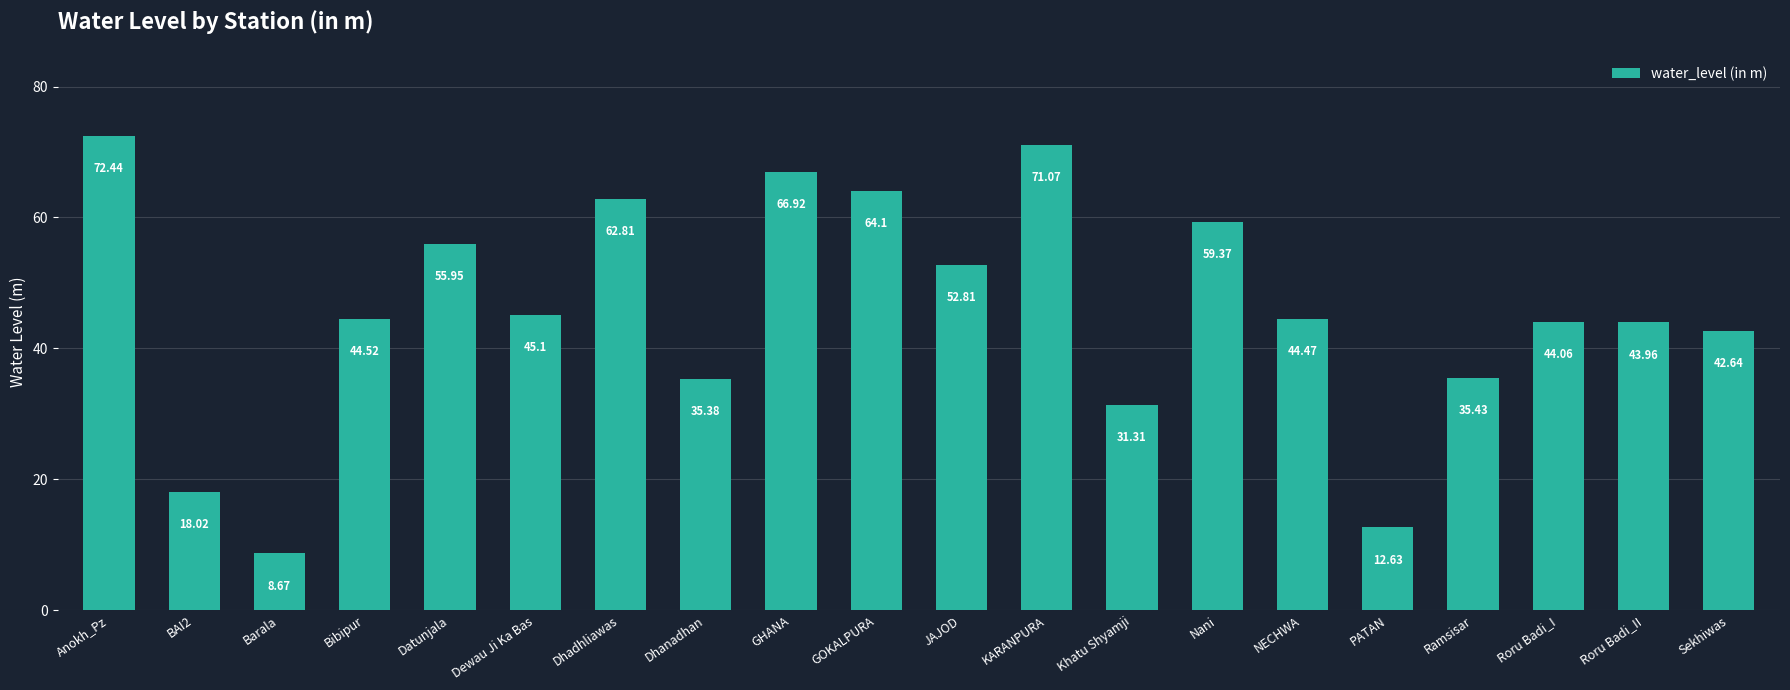

List the labels in order of value, largest first.

Anokh_Pz, KARANPURA, GHANA, GOKALPURA, Dhadhliawas, Nani, Datunjala, JAJOD, Dewau Ji Ka Bas, Bibipur, NECHWA, Roru Badi_I, Roru Badi_II, Sekhiwas, Ramsisar, Dhanadhan, Khatu Shyamji, BAI2, PATAN, Barala